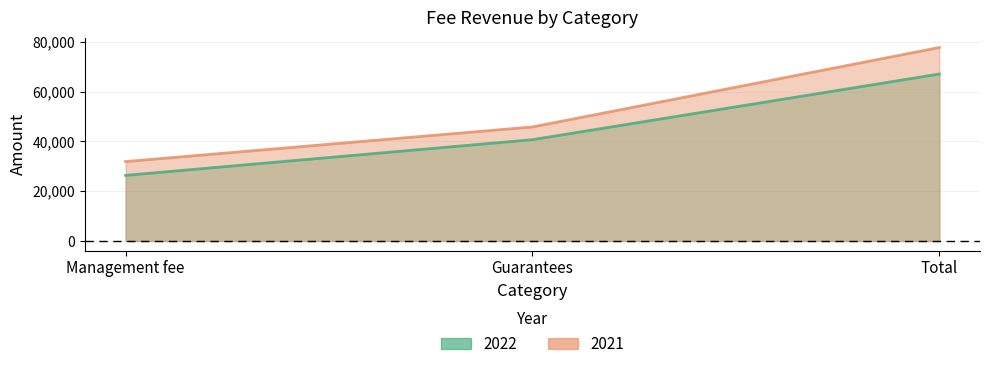

What is the difference between the highest and lowest values at Management fee?

5536